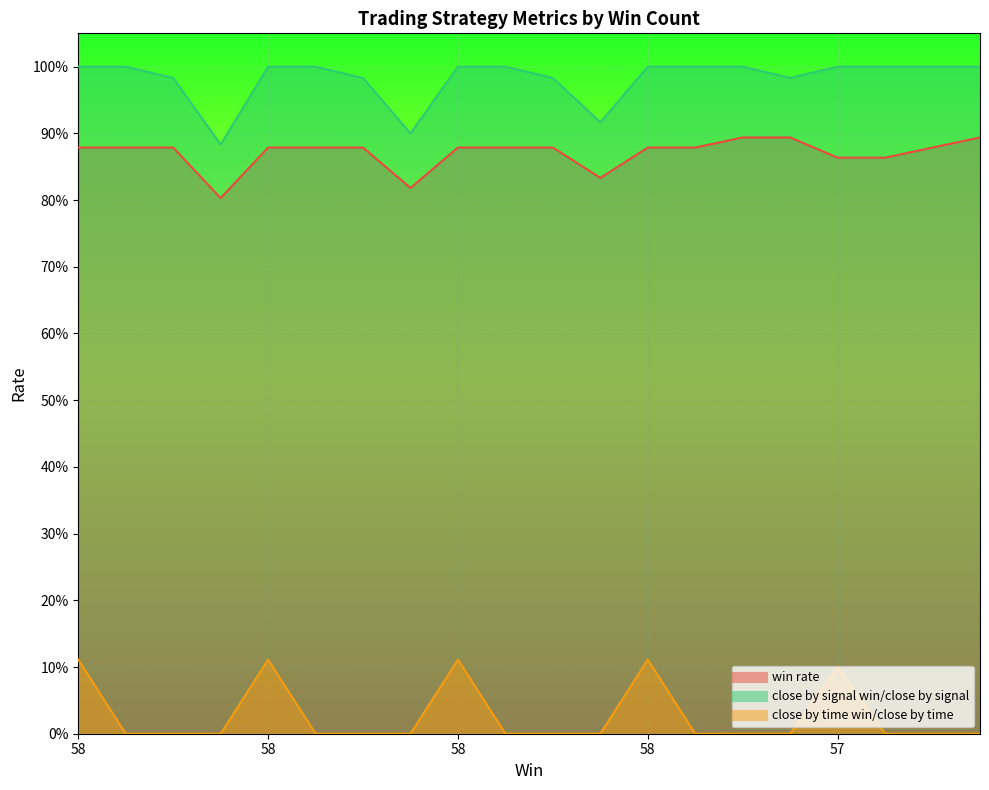

True or false: close by time win/close by time and win rate intersect in this chart.

False